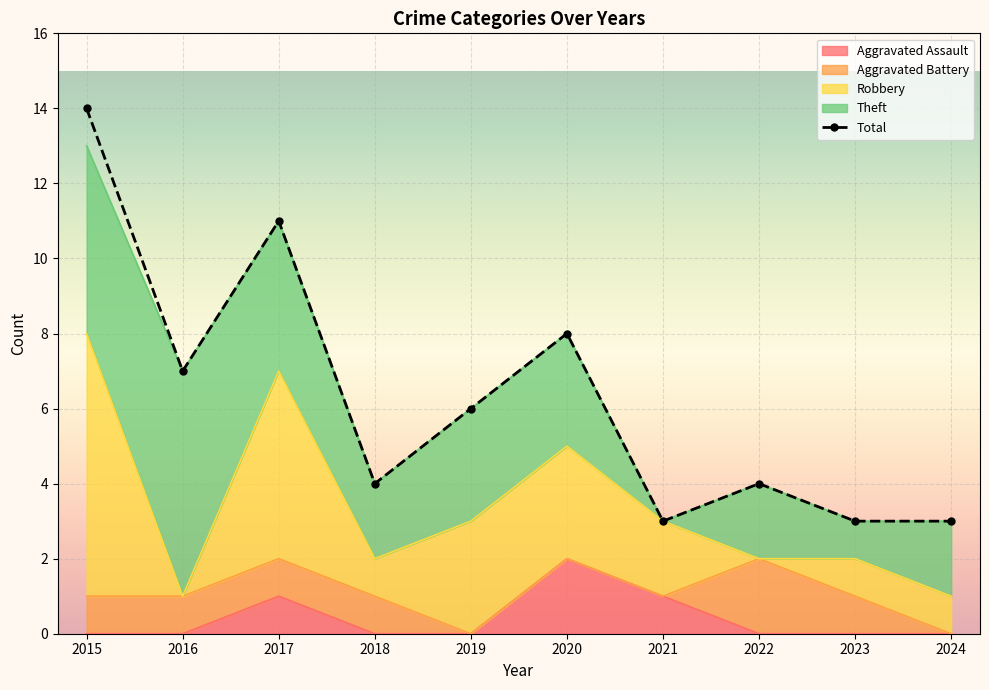

At which category does the chart reach its peak across all series?

2015